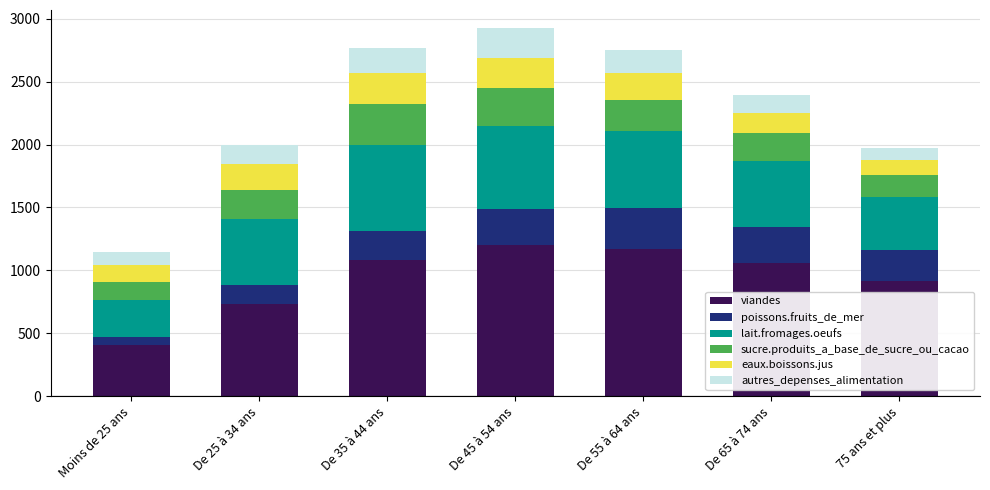

What is the highest value of the viandes series?

1199